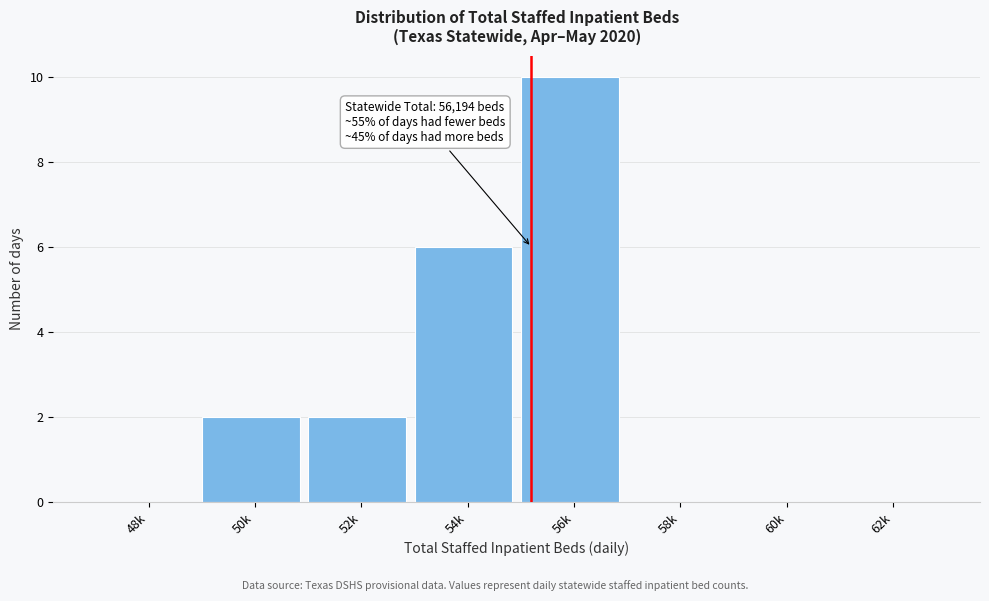

Reading right to left, transcribe all the data shown in this chart.

62k=0	60k=0	58k=0	56k=10	54k=6	52k=2	50k=2	48k=0